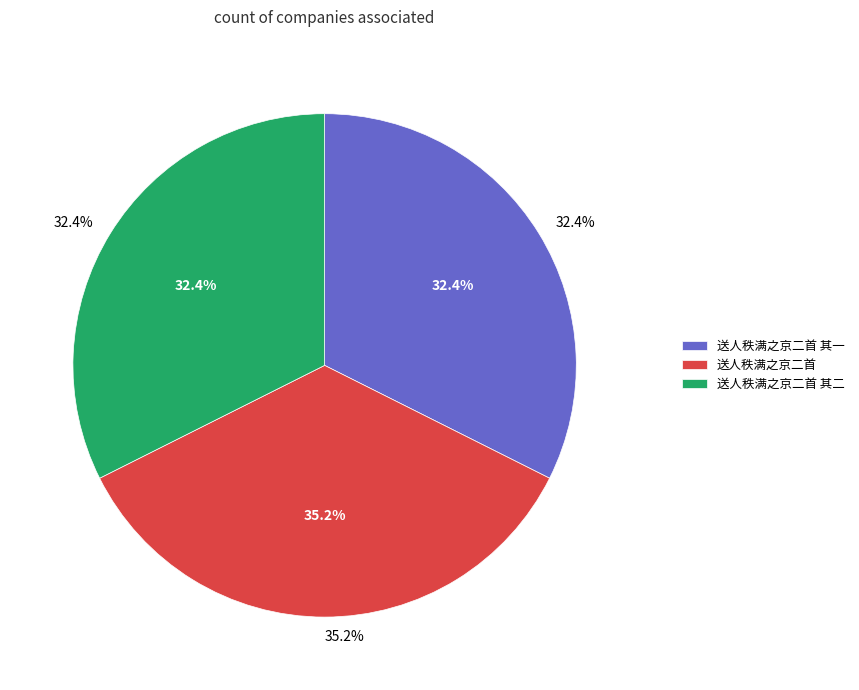

Is there a majority slice in this chart?

No